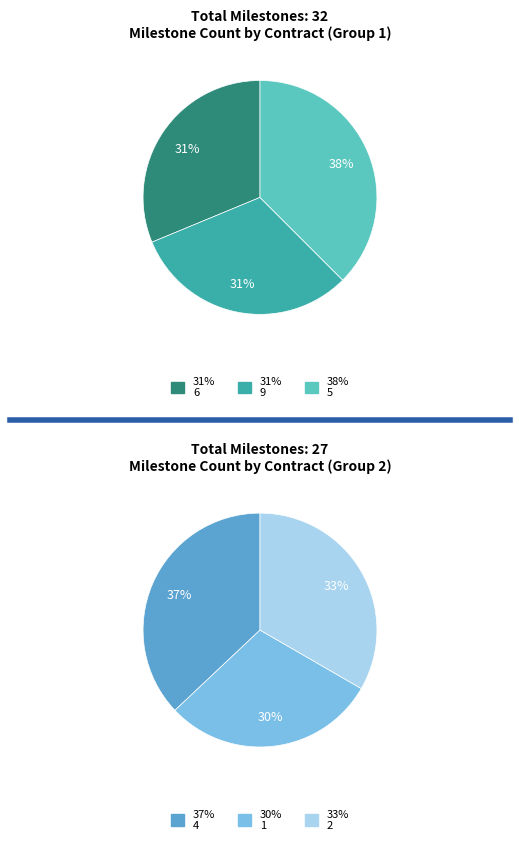

Is there a majority slice in this chart?

No